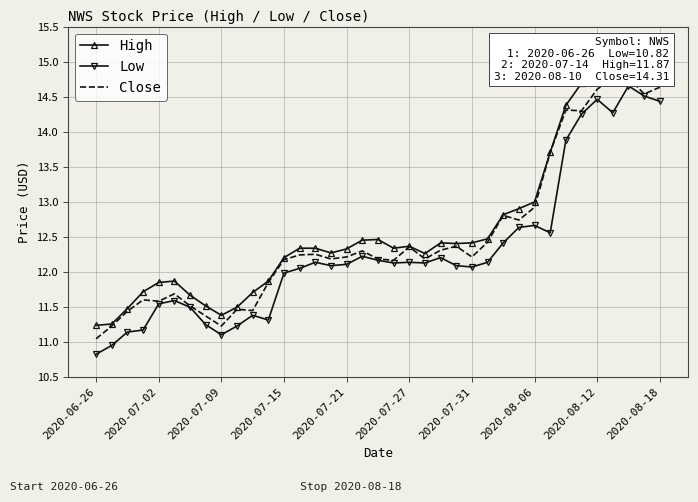

List the series in order of their overall mean, highest first.

High, Close, Low